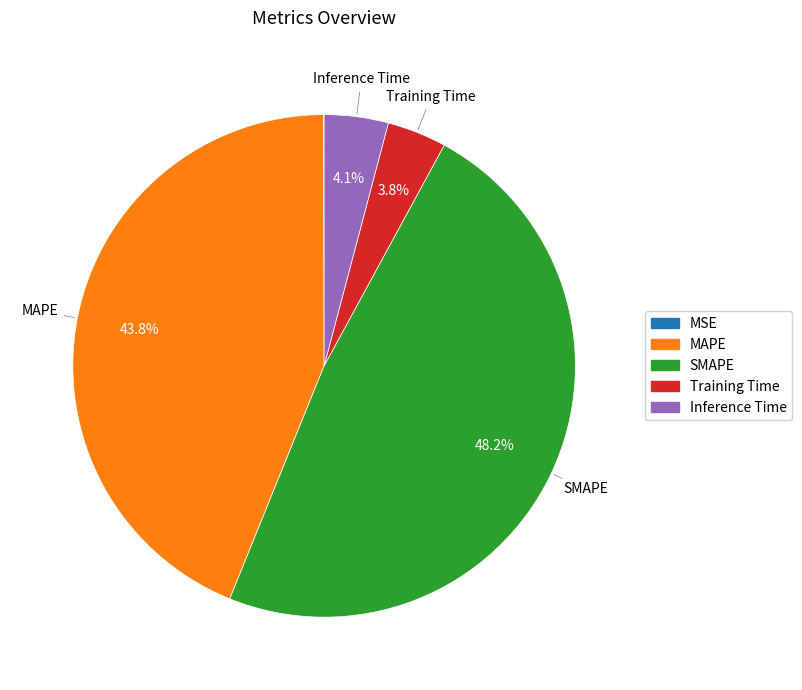

What percentage is NOT represented by SMAPE?

51.8%